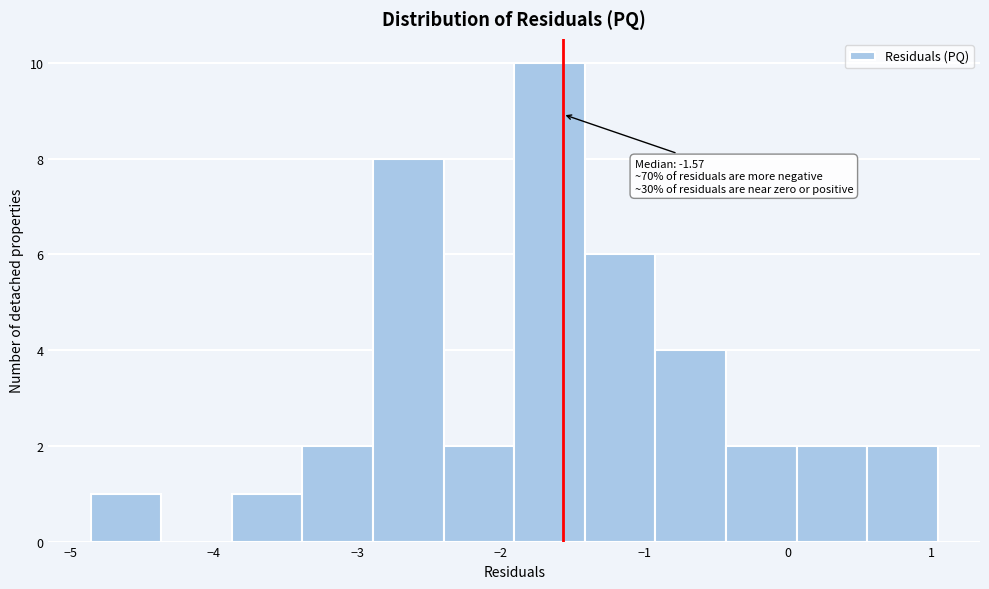

Over which range of the x-axis is the bar tallest?

-1.9 to -1.4